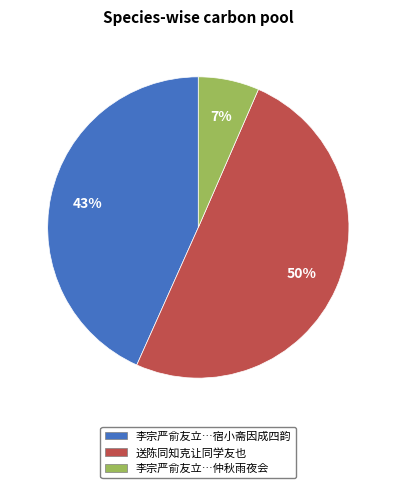

Between 李宗严俞友立…宿小斋因成四韵 and 送陈同知克让同学友也, which is larger?

送陈同知克让同学友也